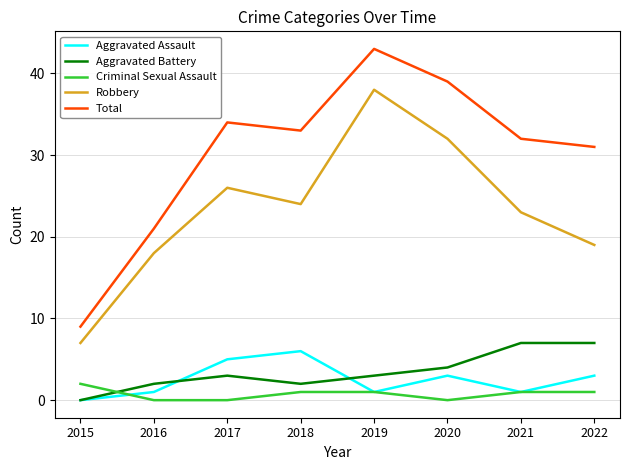

What is the approximate value of Total at 2016, to the nearest 5?

20